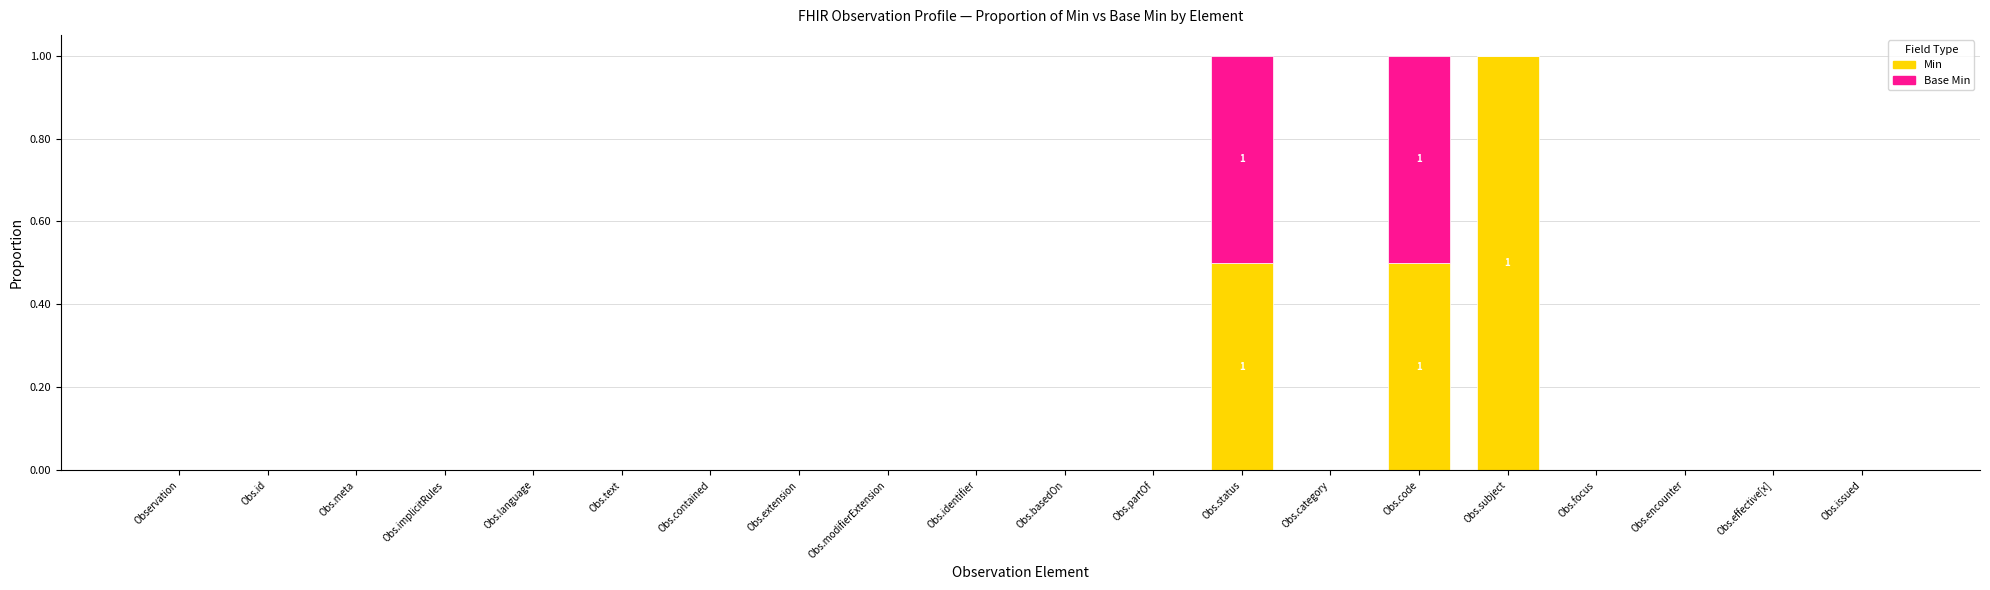

What is the sum of all Min values?

2.0